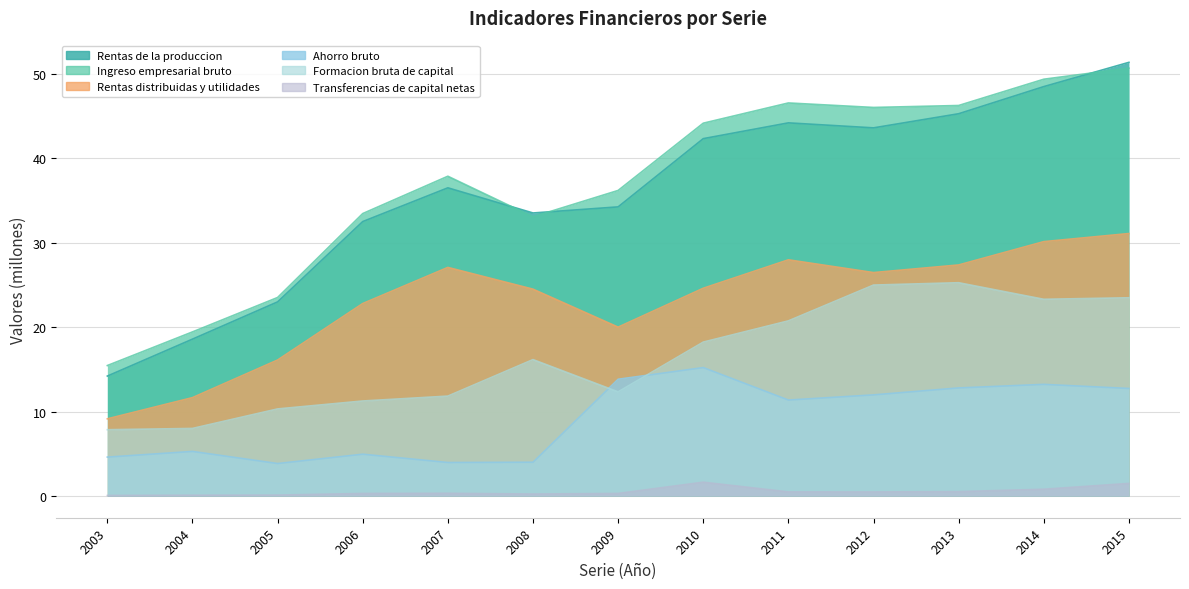

What is the value of the Transferencias de capital netas point at the 13th from the left?

1.5